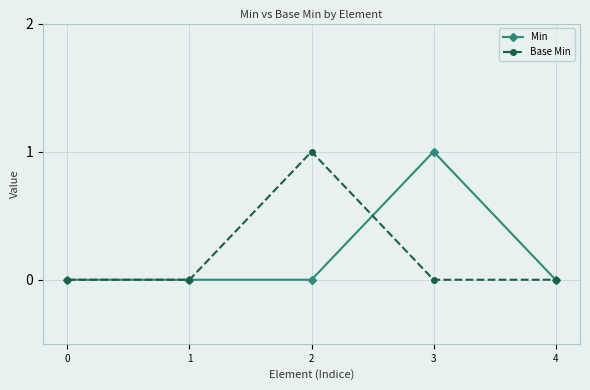

Where is the first local maximum for Base Min?

2